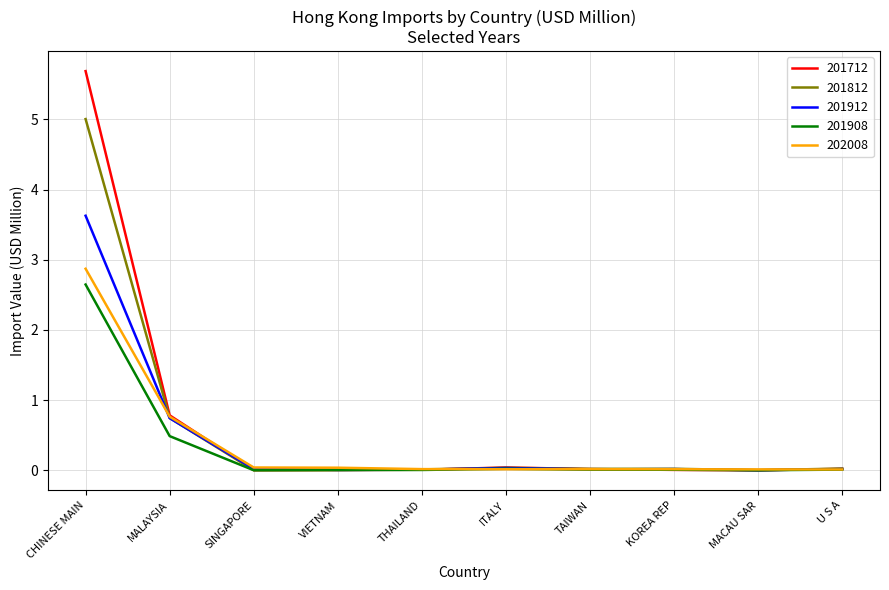

Is the value of 201812 at KOREA REP greater than the value of 201908 at MALAYSIA?

No